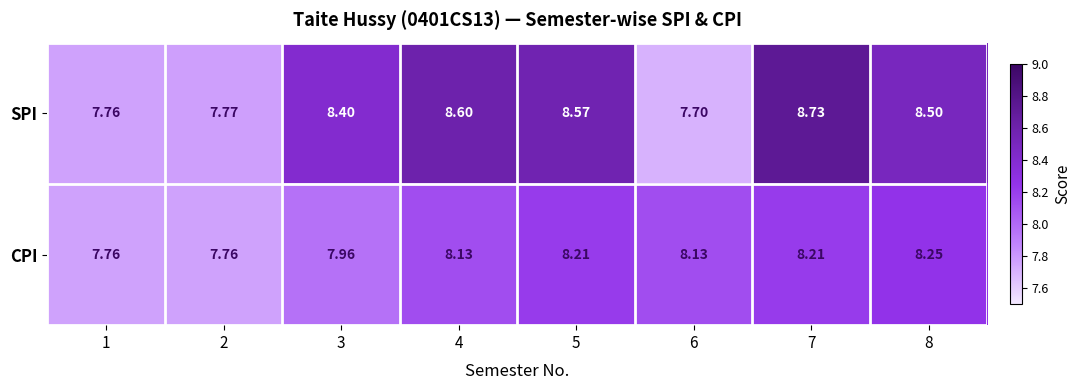

Rank the series by their average value, from highest to lowest.

SPI, CPI